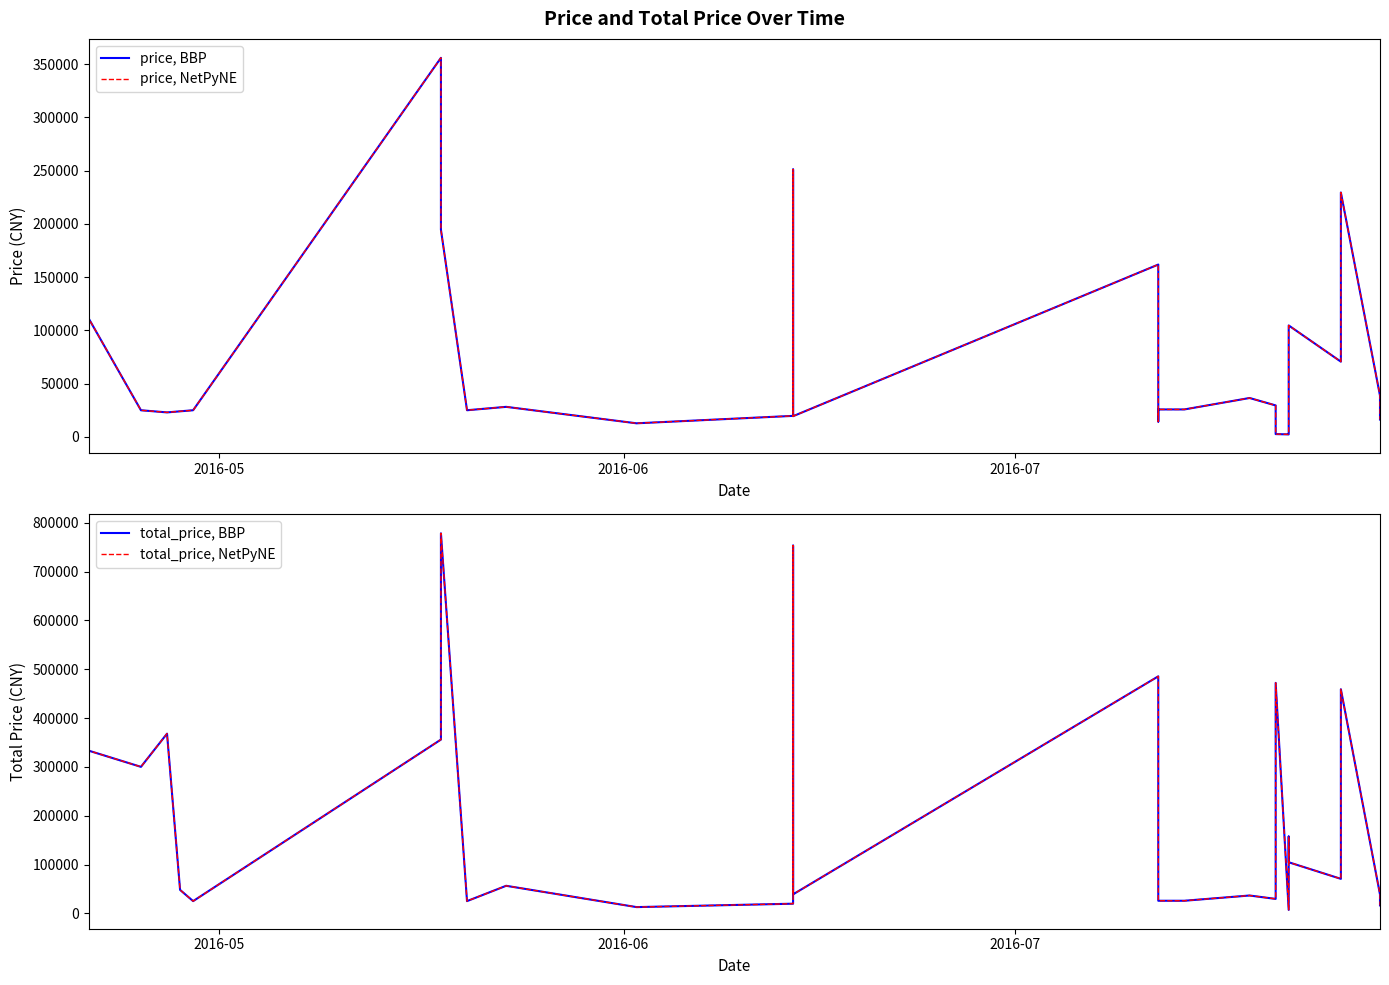

How many lines are shown in the chart?

4